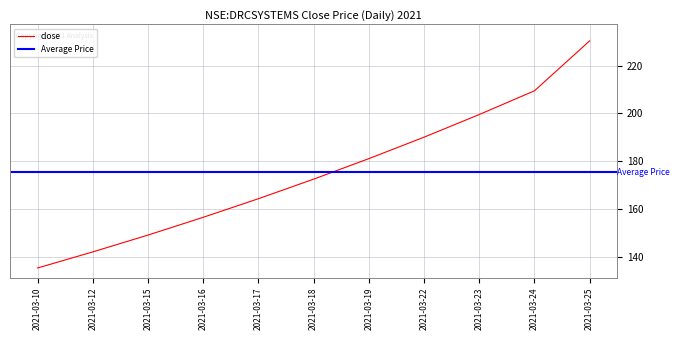

Is it true that the value at 2021-03-18 is 120.3?

False